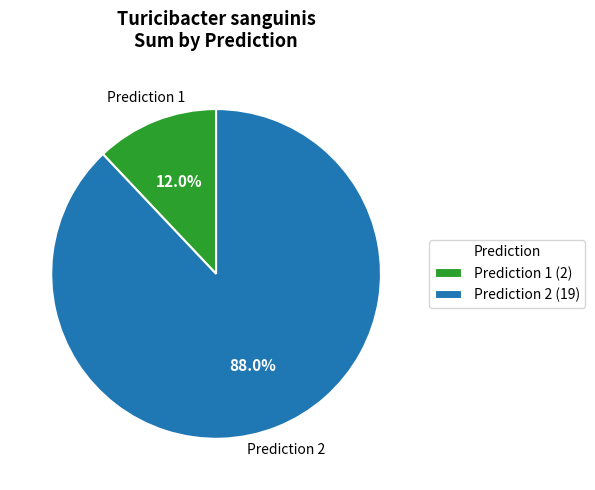

Which category has the smallest portion of the pie?

Prediction 1 (2)